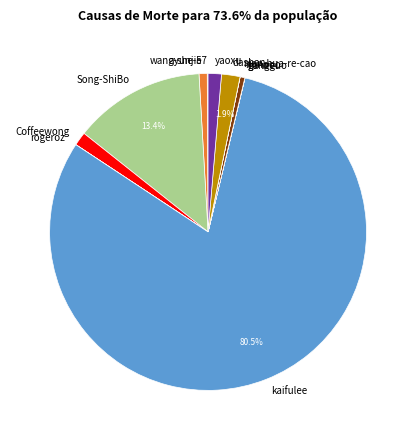

To the nearest percent, what is the average slice percentage?

8%